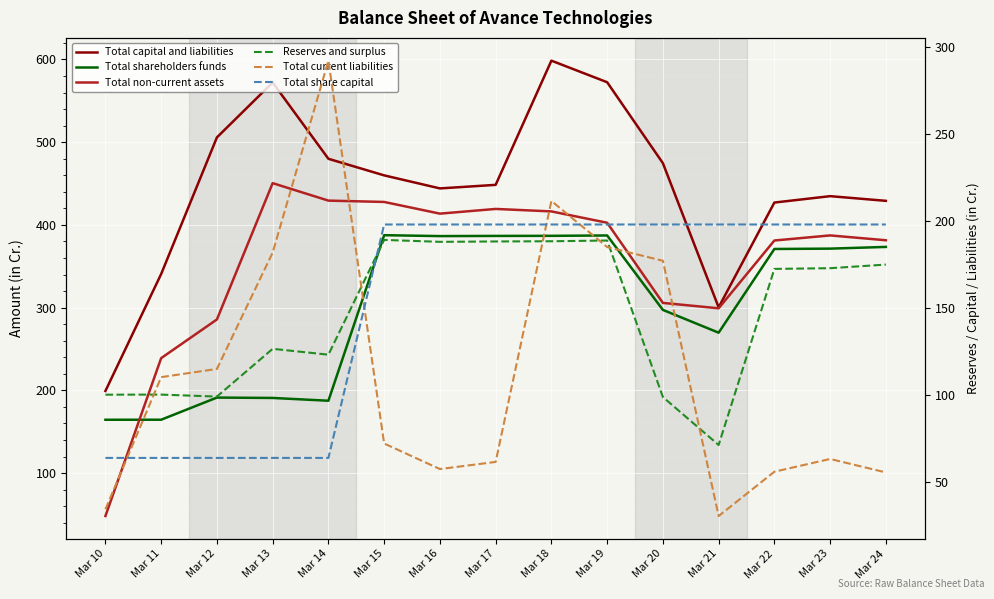

Which category has the lowest value in the Total non-current assets series?

Mar 10